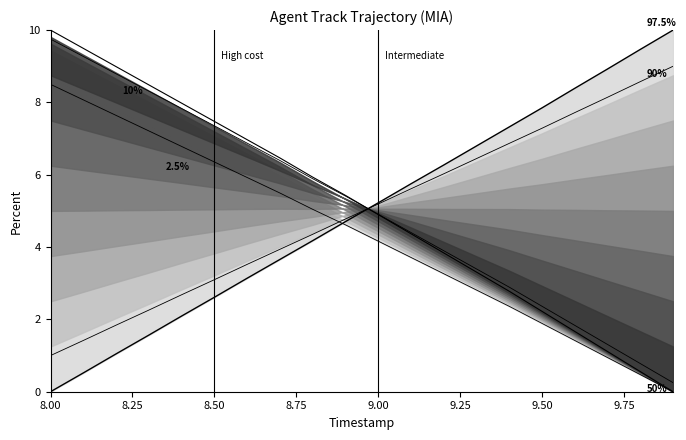

Does the chart have visible grid lines?

No